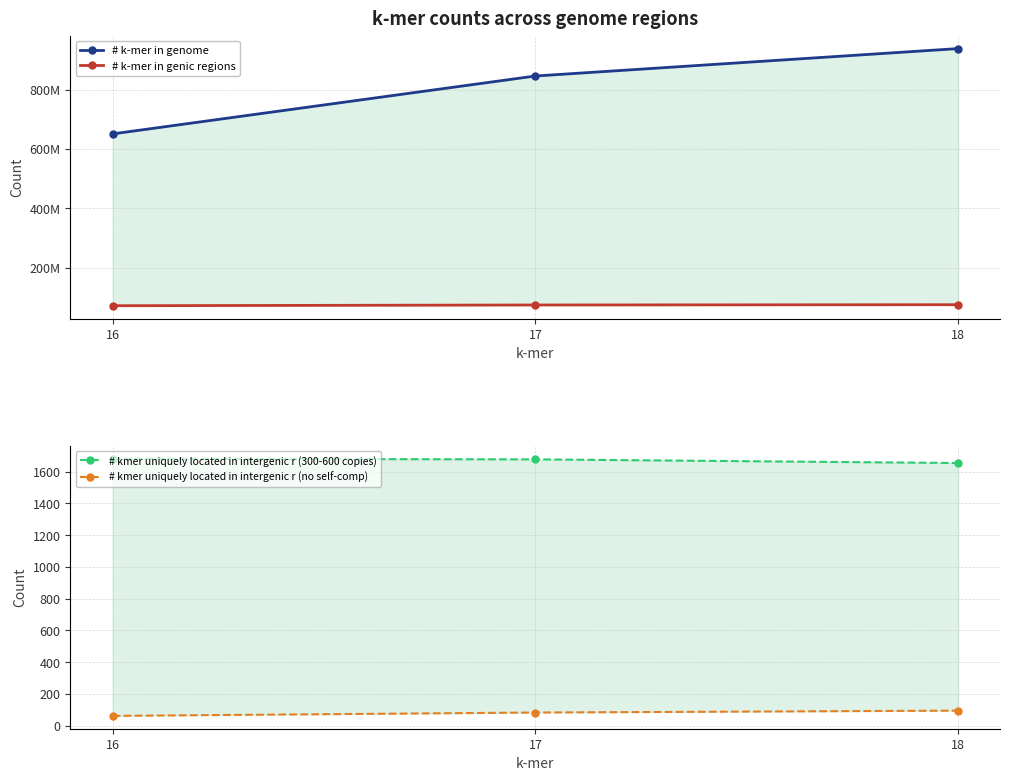

Between 18 and 17, which is larger?

18